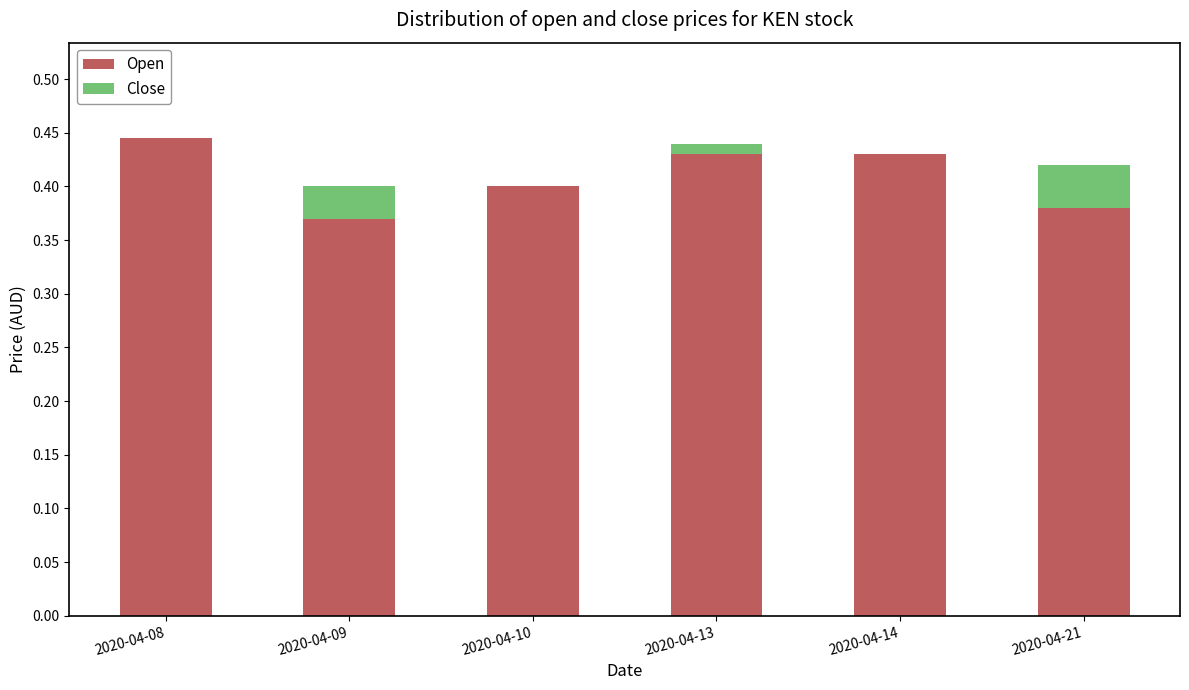

Are the bars grouped side by side (vs. stacked)?

No